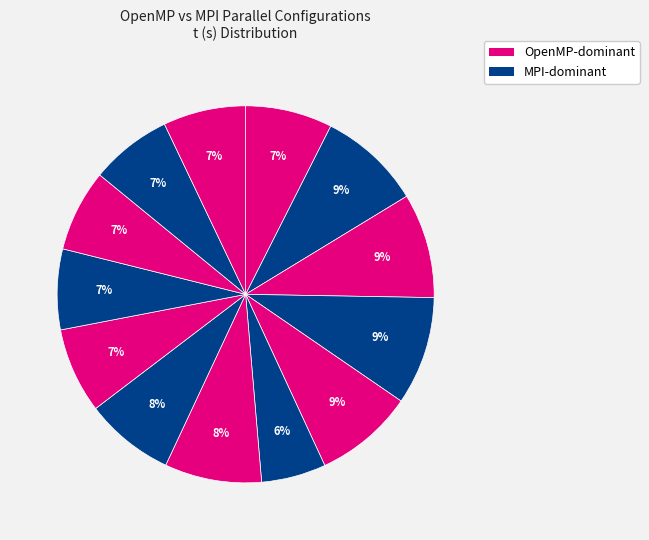

Count the number of slices in the pie.

13